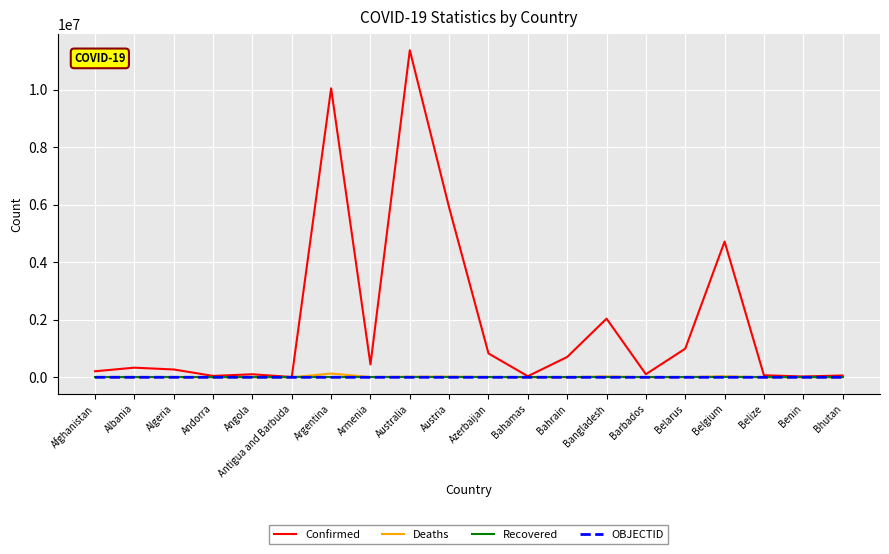

At which category is the sum across all series the highest?

Australia